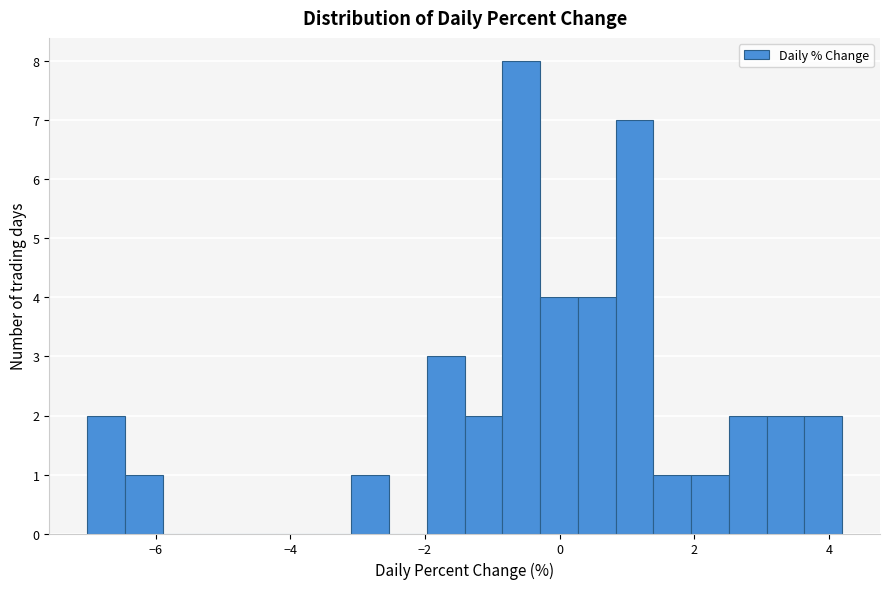

Read against the x-axis, roughly where is the centre of the tallest bar?

-0.6